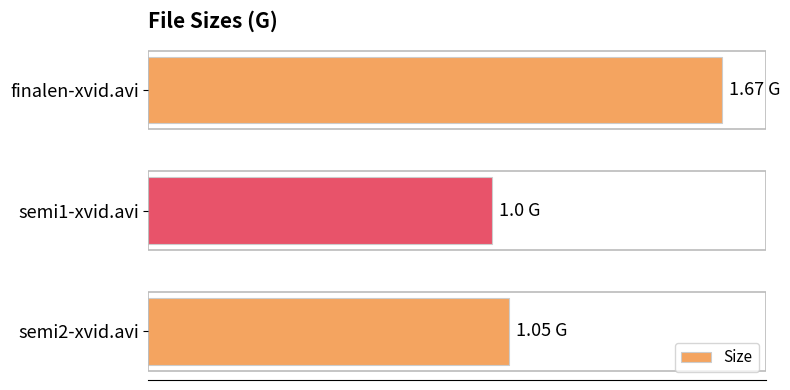

Are the bars horizontal?

Yes